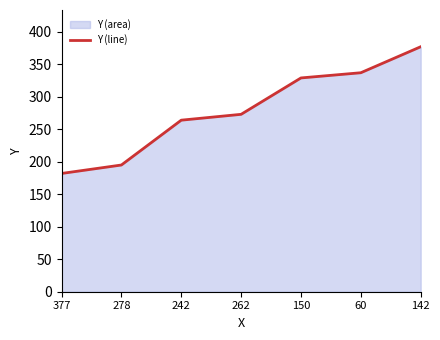

What is the minimum value shown in the chart?

182